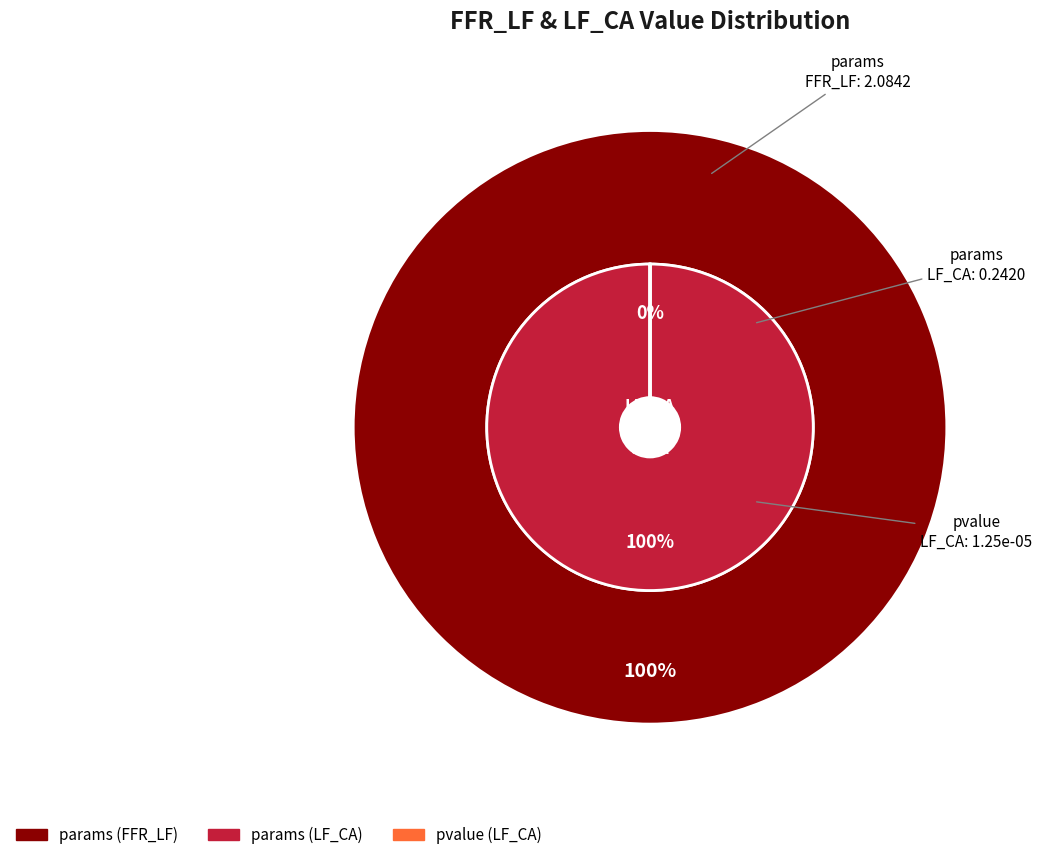

Is it true that params is 99% of the pie?

False